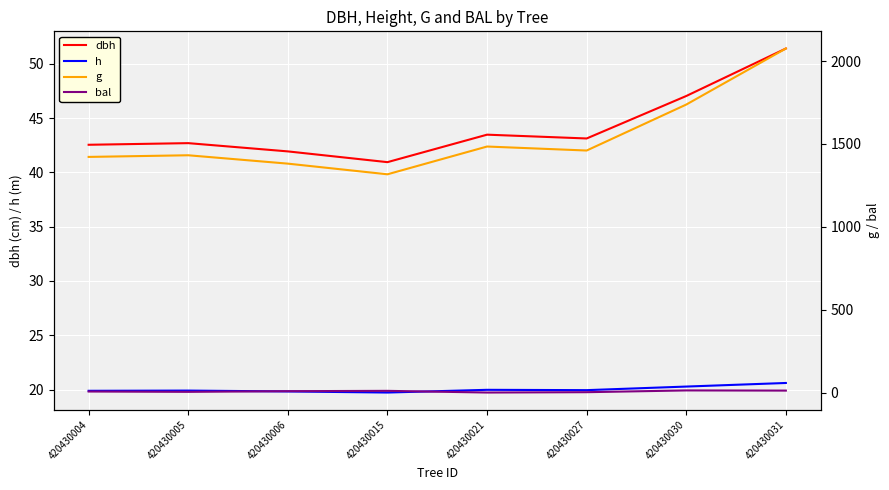

At which category is the sum across all series the highest?

420430031